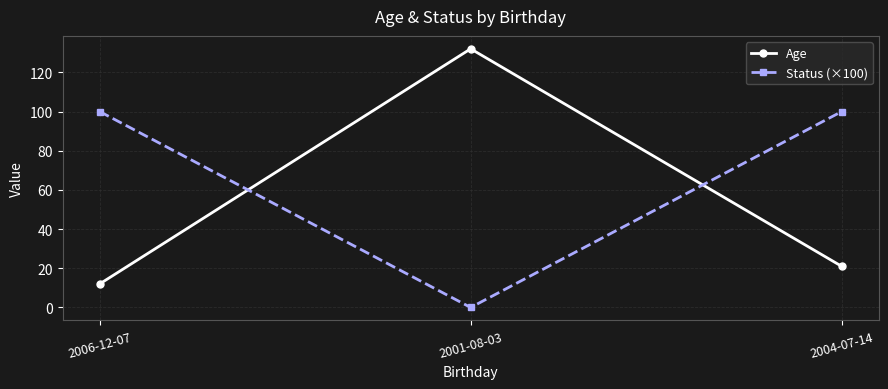

At how many categories does at least one series exceed 26?

3